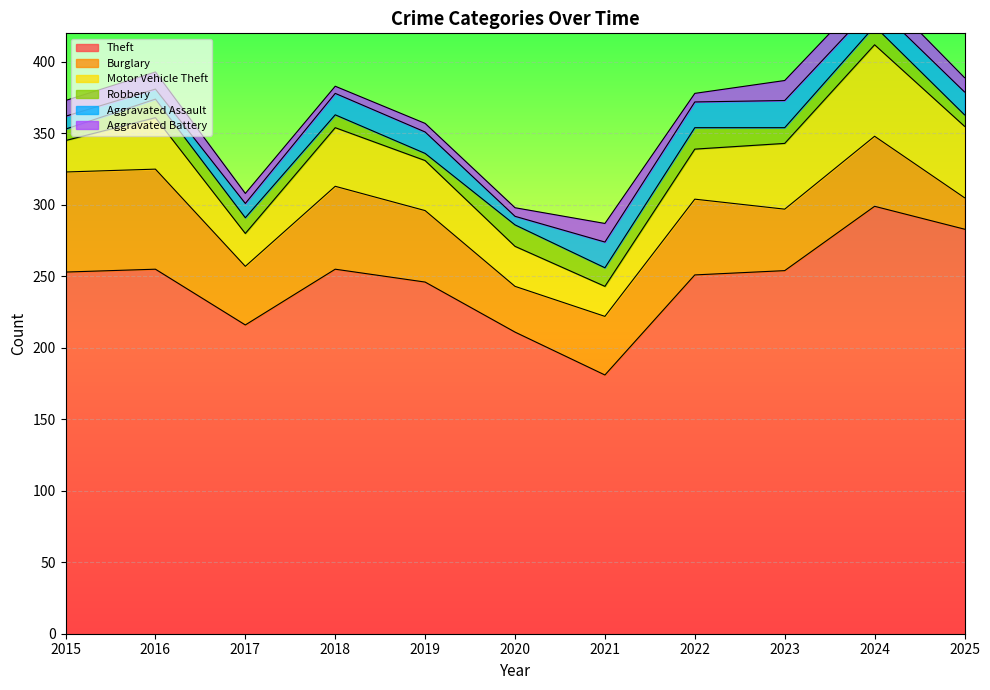

At how many categories does at least one series exceed 269?

2